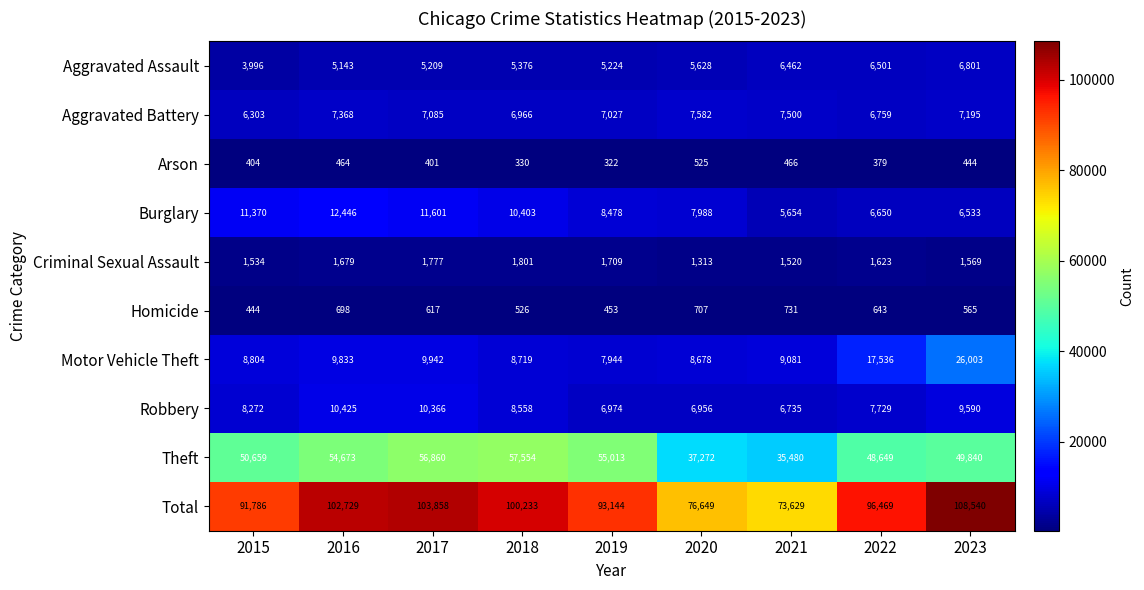

Which series has the largest total across all categories?

Total